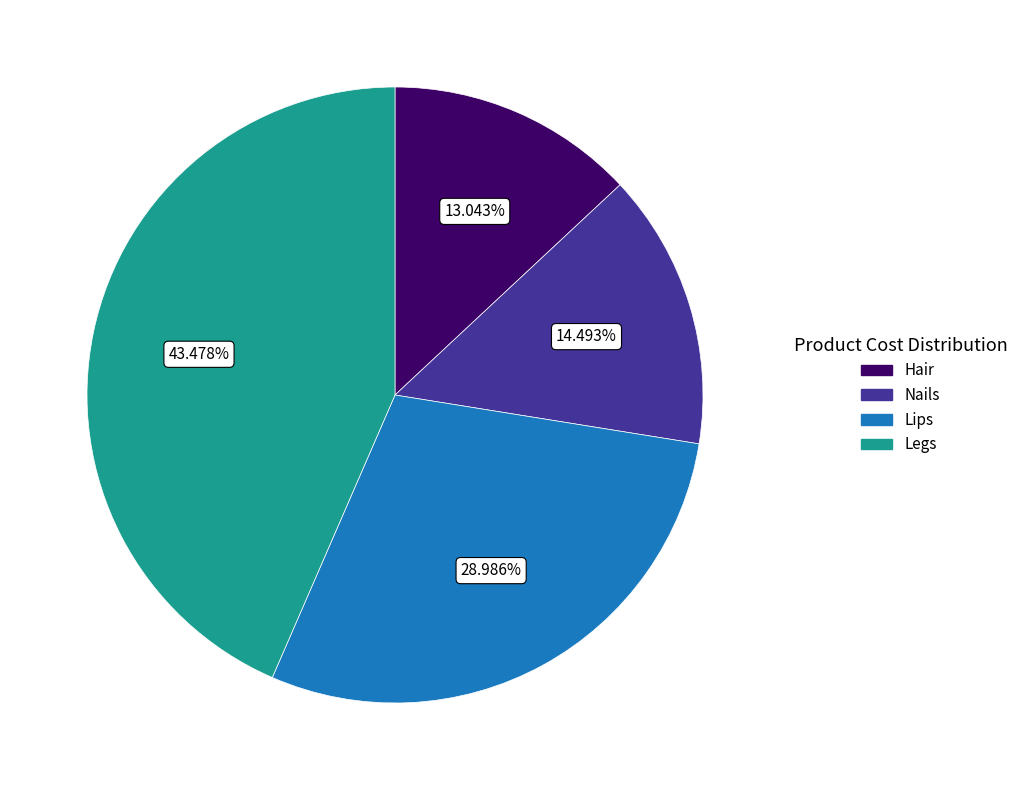

What percentage is NOT represented by Nails?

85.5%